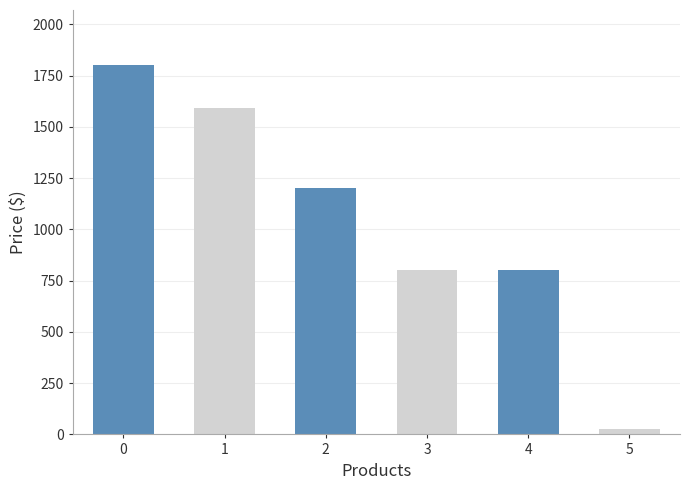

Is it true that the value at 5 is 25?

True